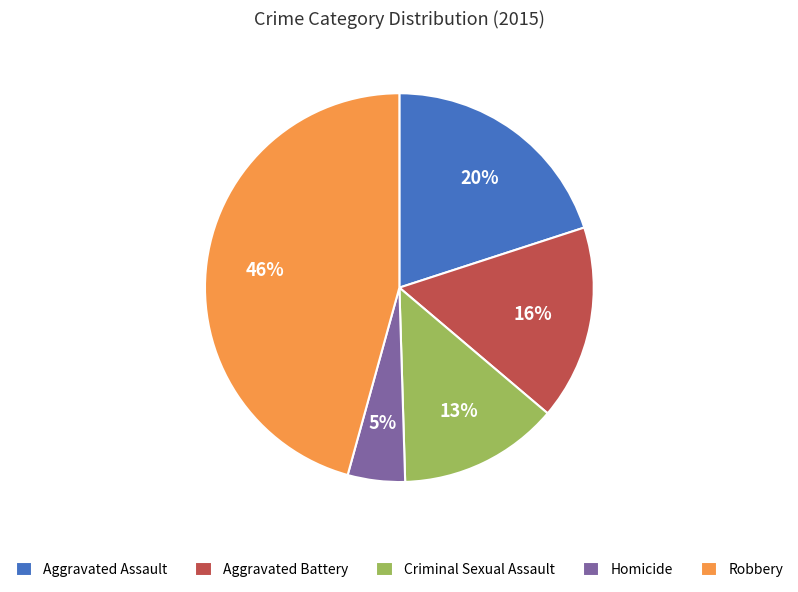

Combined, do Aggravated Assault and Homicide account for over 50%?

No